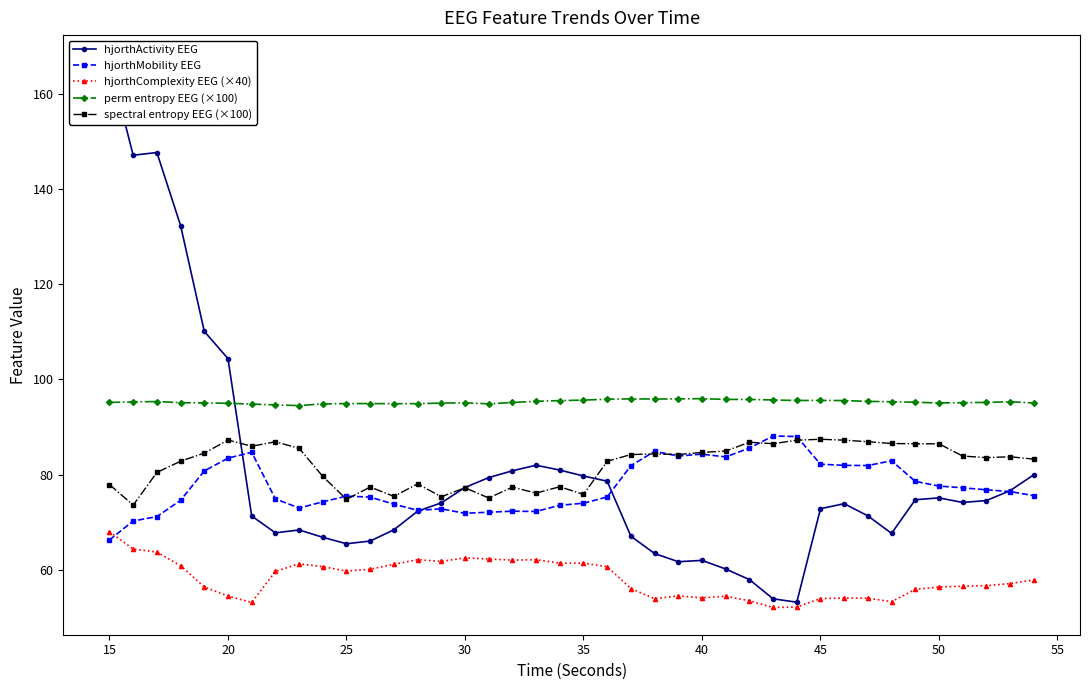

True or false: hjorthMobility EEG has more than 2 points higher than both neighbors.

True